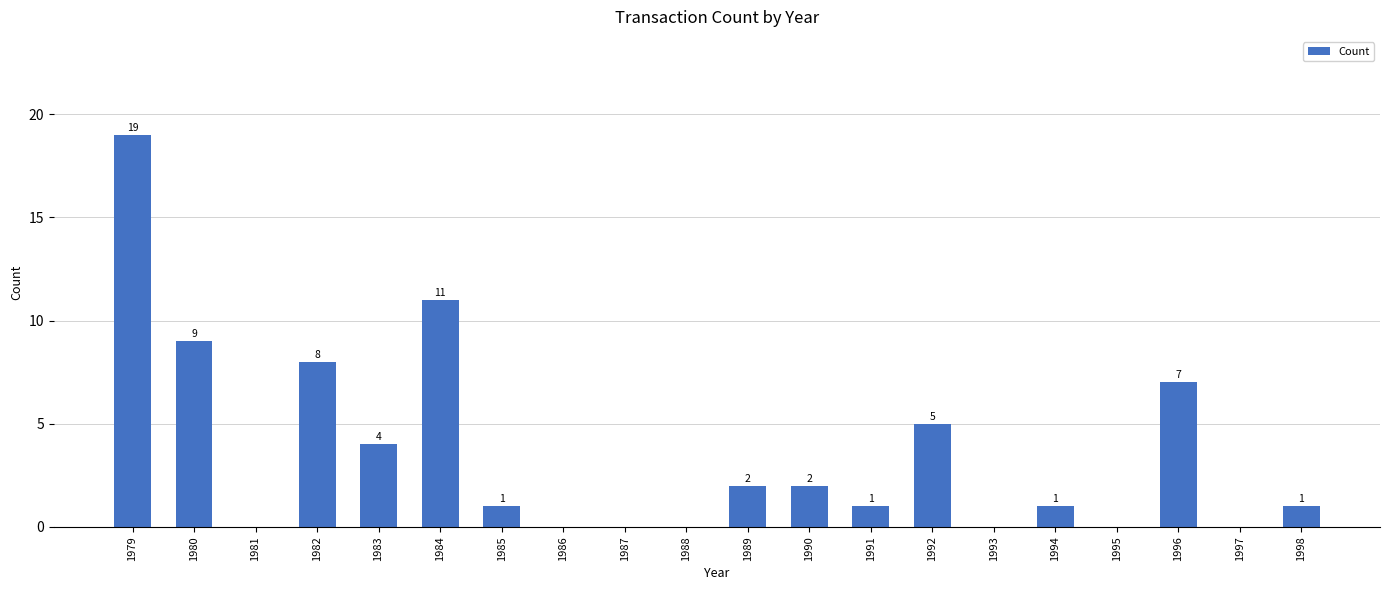

What is the change in value from 1980 to 1981?

-9